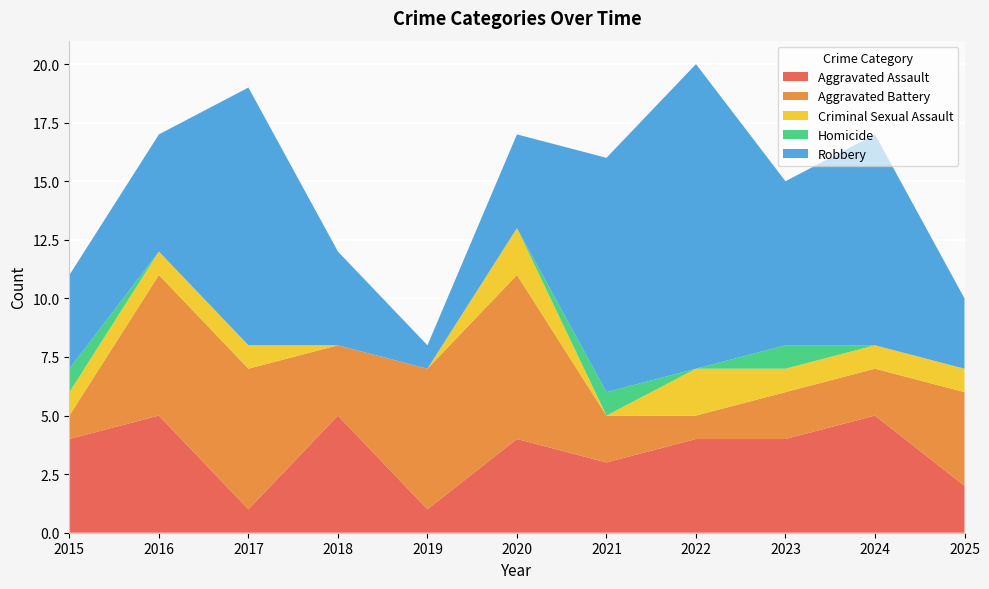

Reading right to left, transcribe all the data shown in this chart.

Aggravated Assault: 2025=2	2024=5	2023=4	2022=4	2021=3	2020=4	2019=1	2018=5	2017=1	2016=5	2015=4
Aggravated Battery: 2025=4	2024=2	2023=2	2022=1	2021=2	2020=7	2019=6	2018=3	2017=6	2016=6	2015=1
Criminal Sexual Assault: 2025=1	2024=1	2023=1	2022=2	2021=0	2020=2	2019=0	2018=0	2017=1	2016=1	2015=1
Homicide: 2025=0	2024=0	2023=1	2022=0	2021=1	2020=0	2019=0	2018=0	2017=0	2016=0	2015=1
Robbery: 2025=3	2024=9	2023=7	2022=13	2021=10	2020=4	2019=1	2018=4	2017=11	2016=5	2015=4